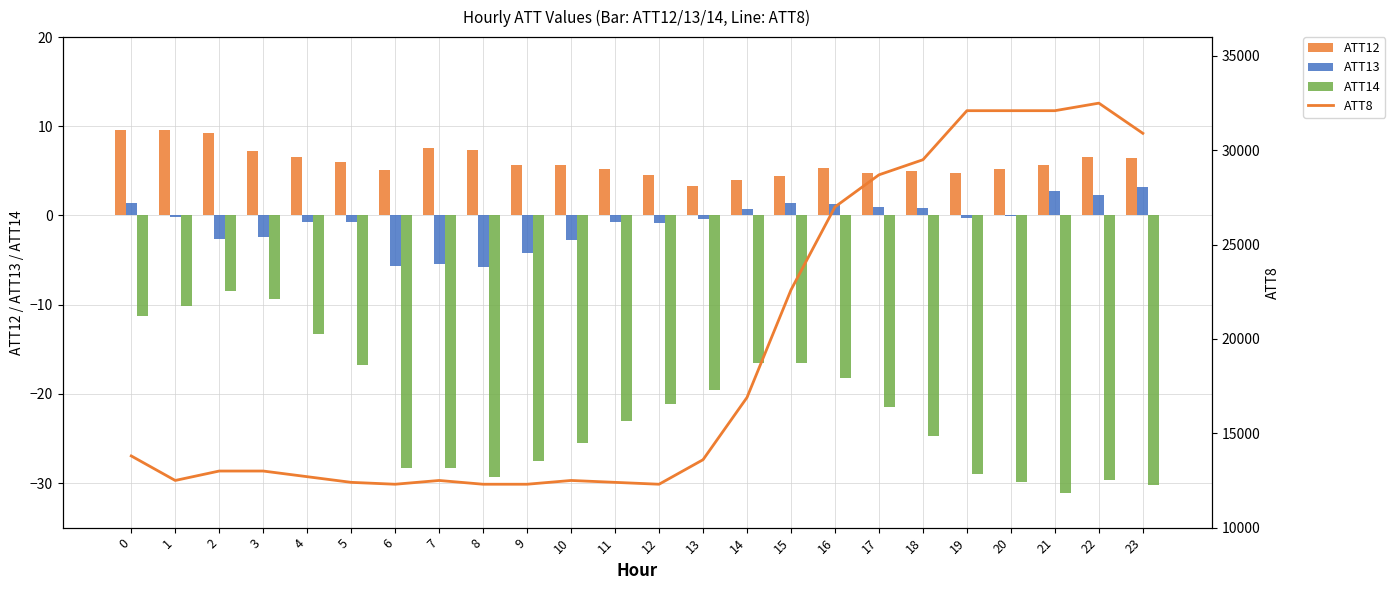

Rank the series at 15 from lowest to highest value.

ATT14, ATT13, ATT12, ATT8